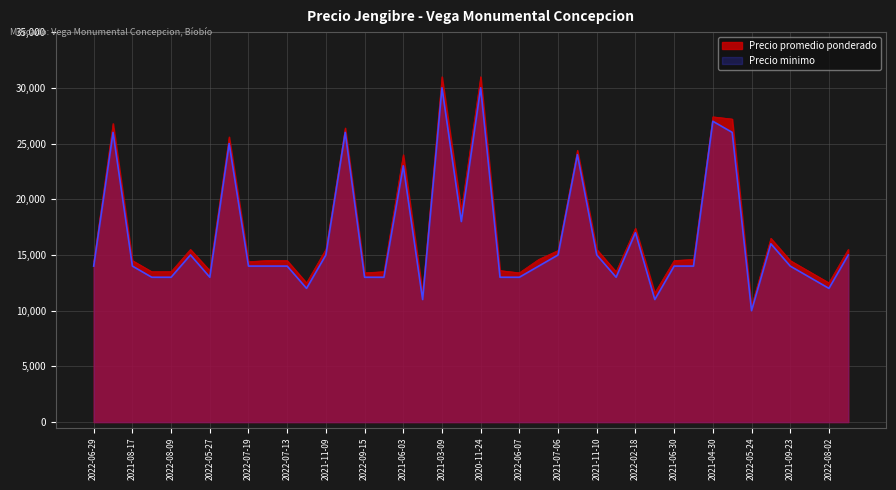

True or false: Precio minimo has more than 0 points higher than both neighbors.

True